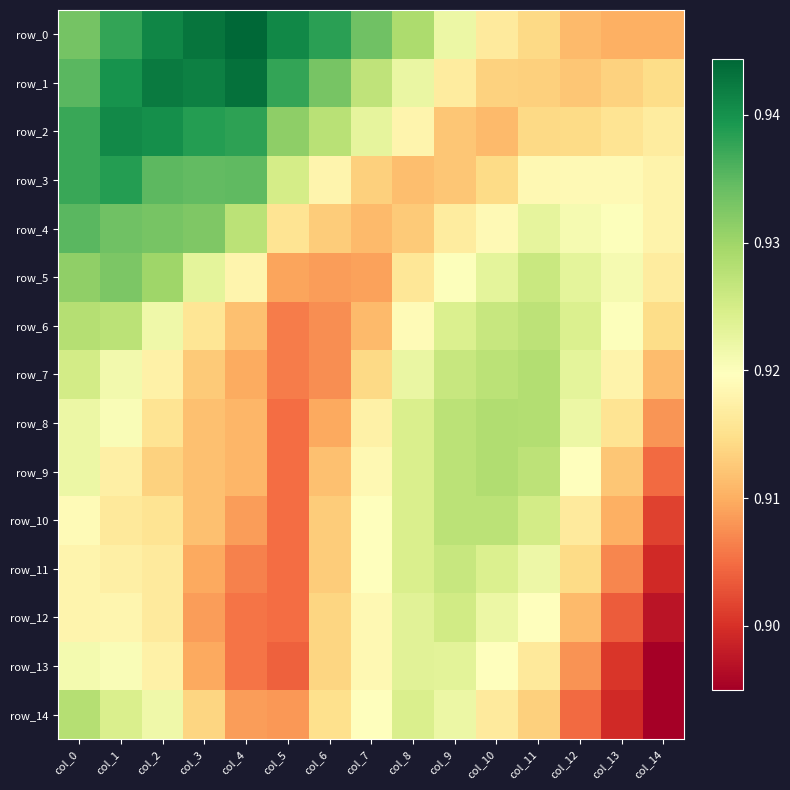

Rank the series by their maximum value, from highest to lowest.

row_0, row_1, row_2, row_3, row_4, row_5, row_8, row_9, row_7, row_6, row_14, row_10, row_11, row_12, row_13